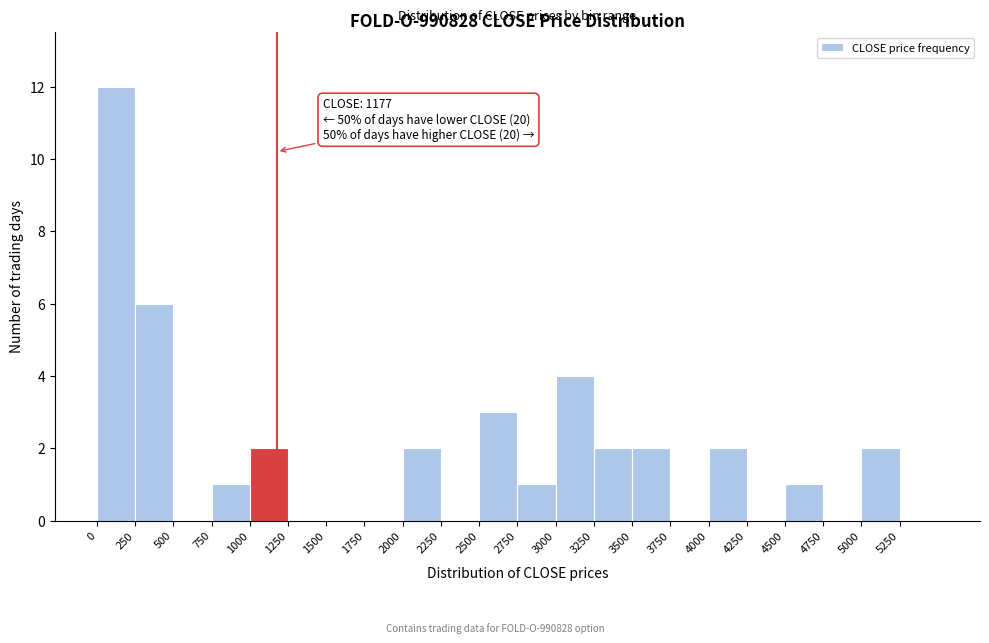

Over which range of the x-axis is the bar tallest?

0 to 250